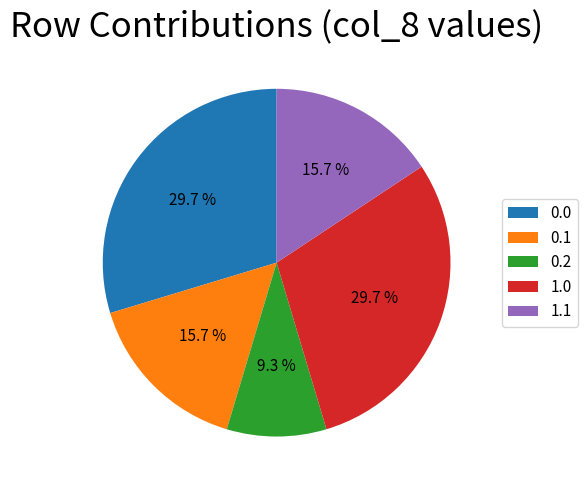

Is 1.1 the majority of the pie?

No